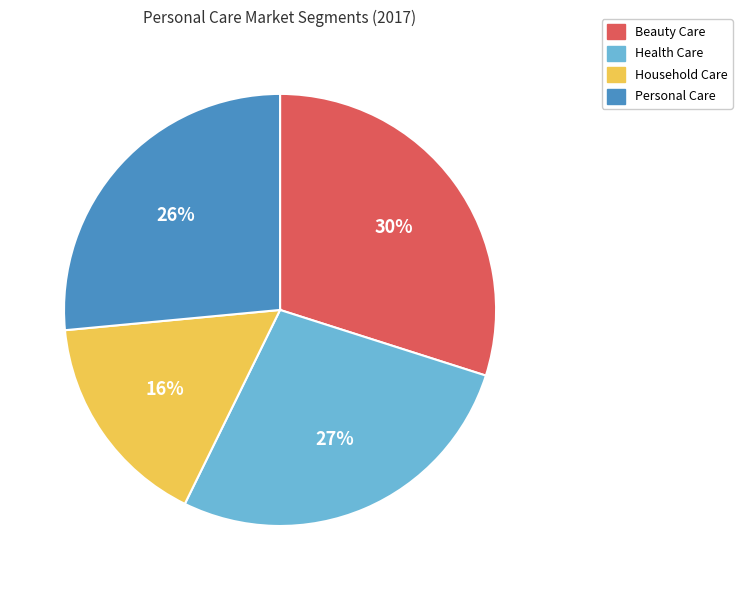

Which slice is the smallest?

Household Care